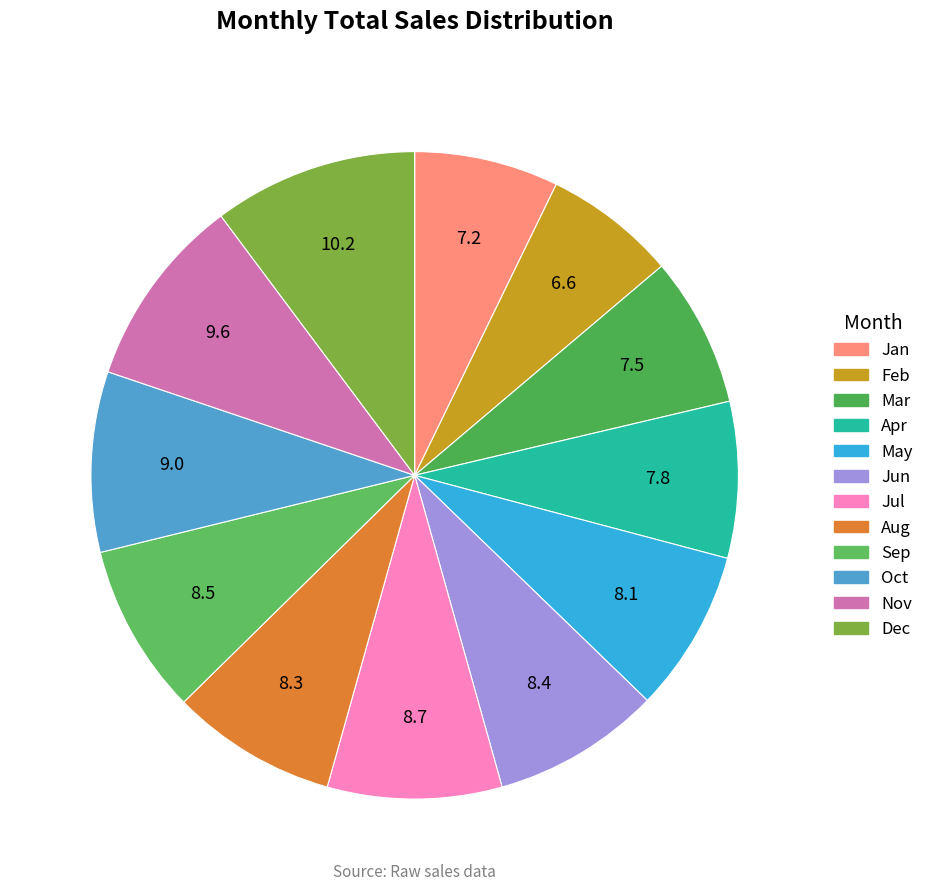

The Jun slice represents 1% of the pie. True or false?

False